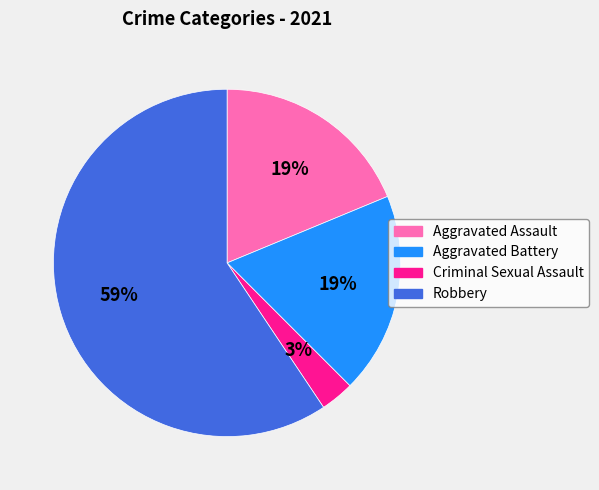

To the nearest percent, what is the average slice percentage?

25%